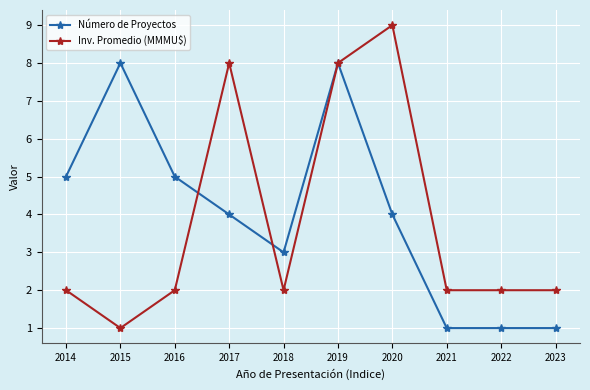

At which category does Número de Proyectos reach its first local peak?

2015